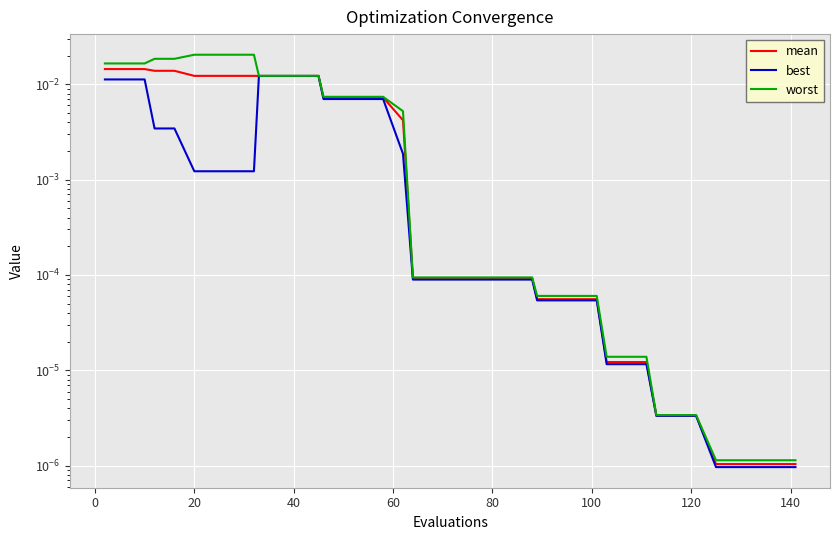

Does the chart display data point markers on the line(s)?

No